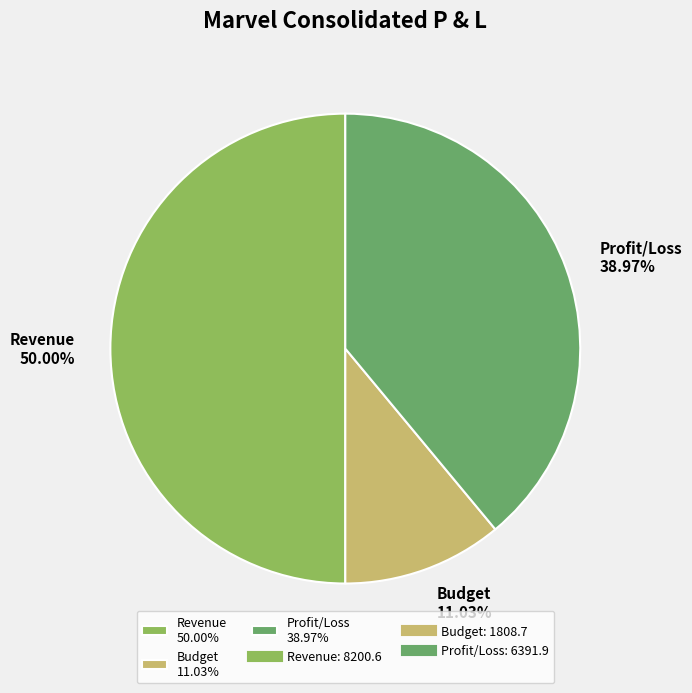

To the nearest percent, what percentage of the pie is Profit/Loss?

39%